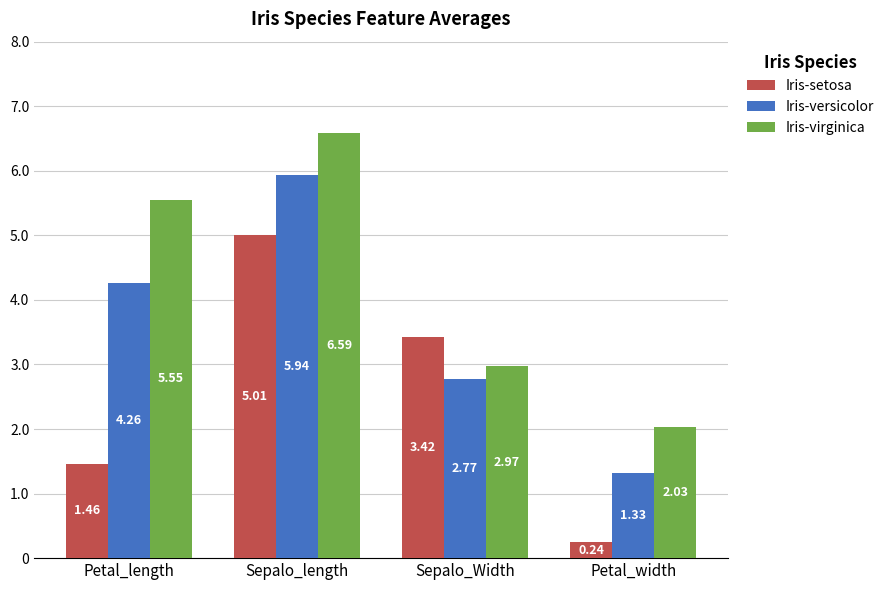

Where is Iris-versicolor nearest to the value 3?

Sepalo_Width